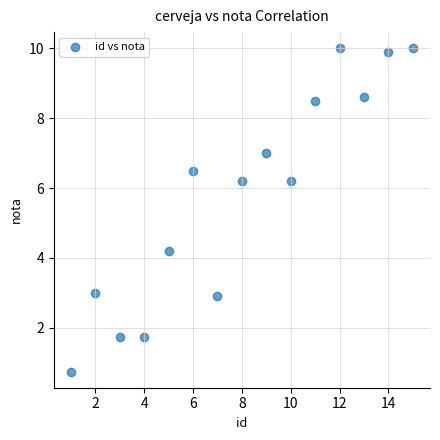

What Y value in the scatter plot is closest to 5?

4.2